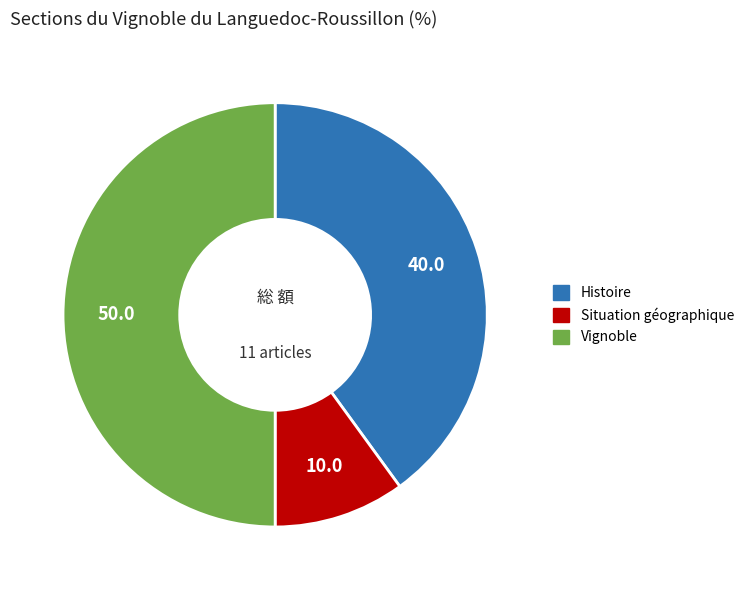

Is there any slice that represents more than half of the pie?

No